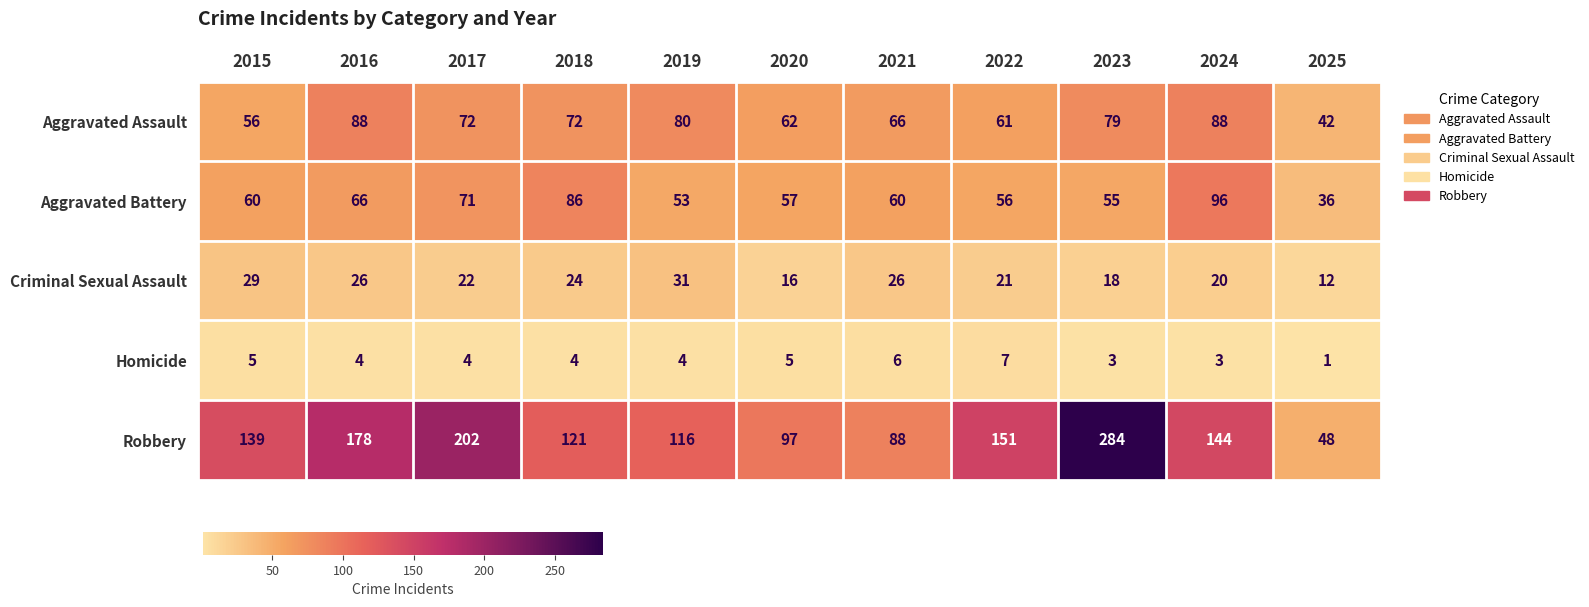

Count the number of data series in this chart.

5